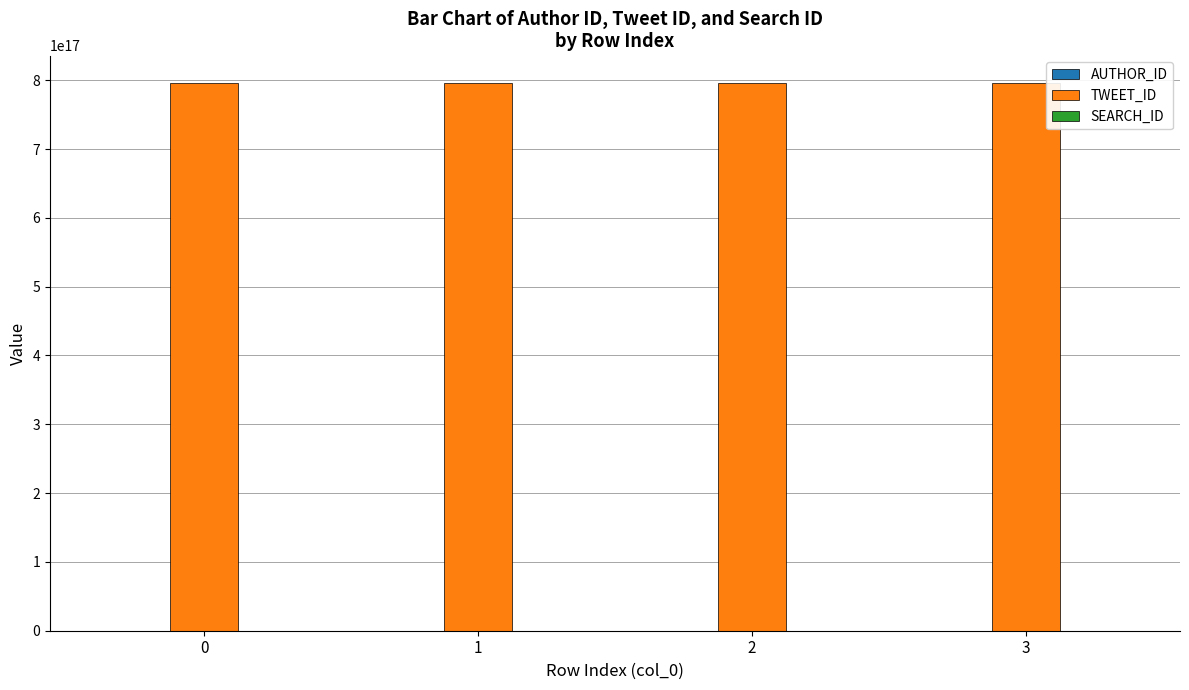

How many data points in TWEET_ID are above 796138098652418048?

1